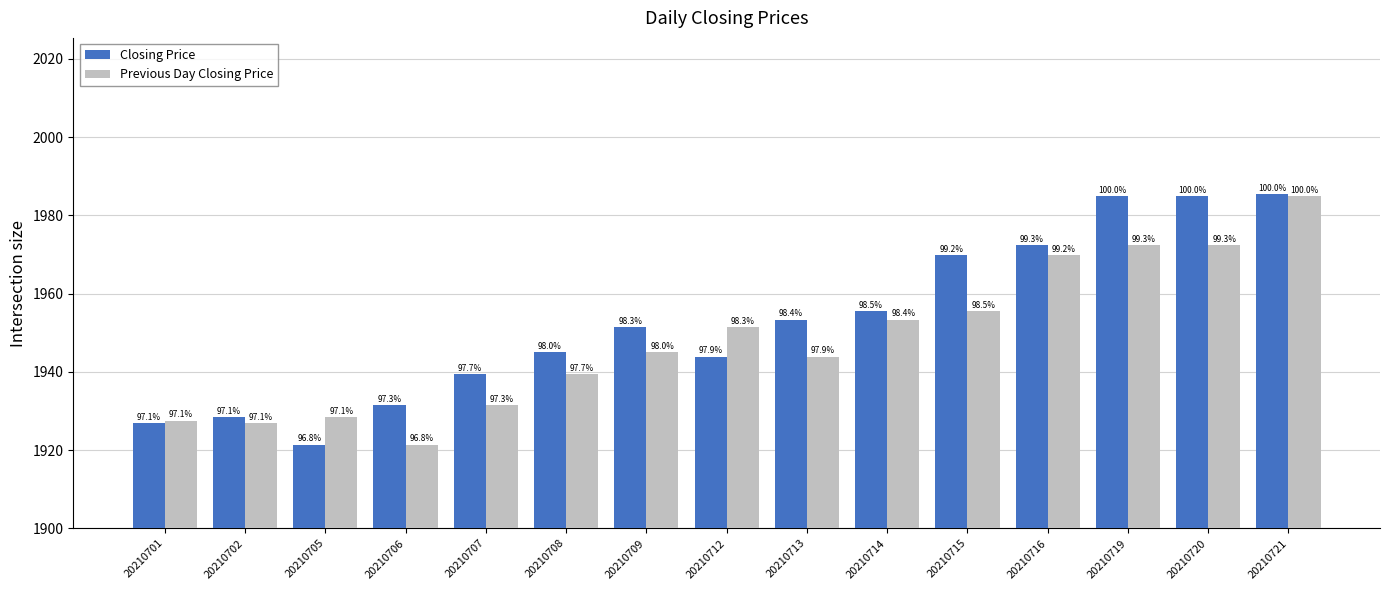

Does the chart contain stacked bars?

No